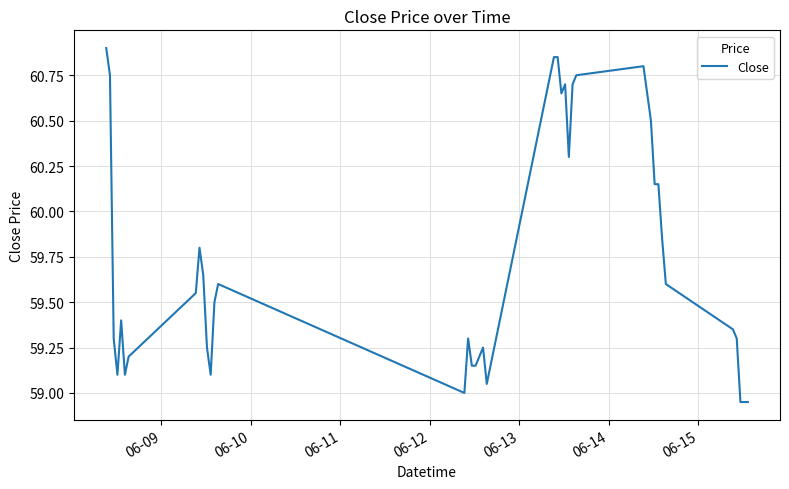

What is the difference between the maximum and minimum values?

2.0